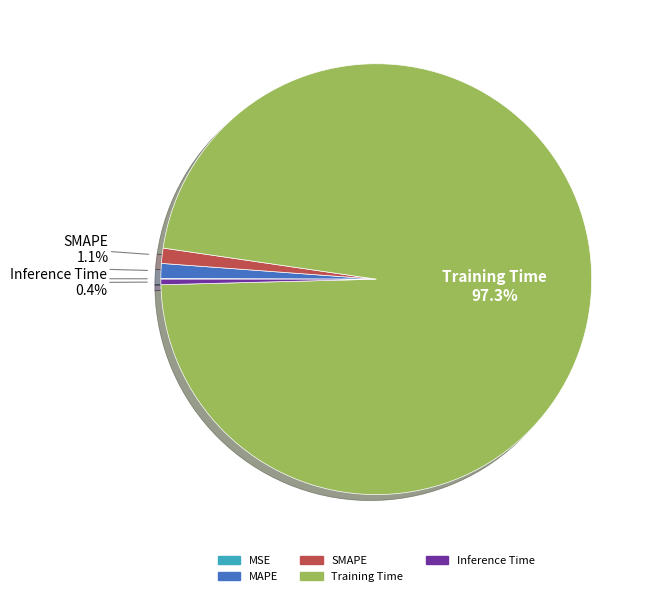

Does Training Time represent more than half of the total?

Yes